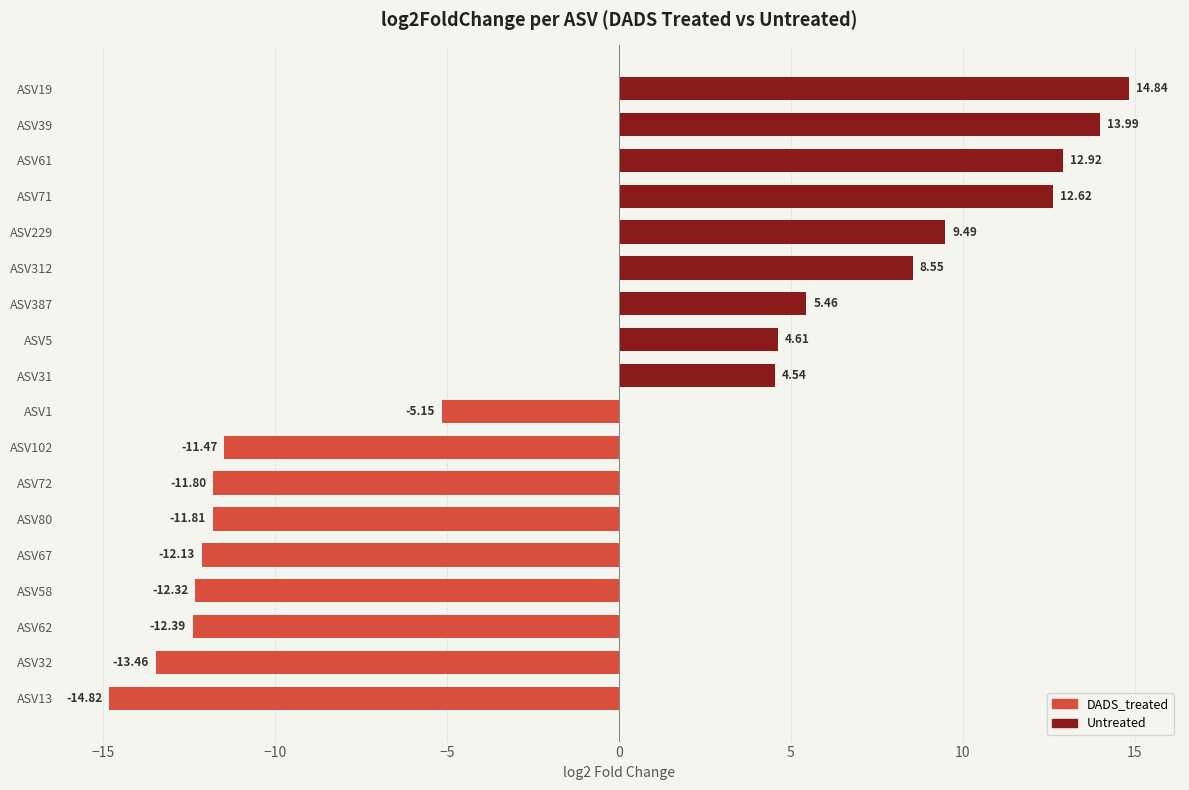

Between ASV61 and ASV62, which is larger?

ASV61